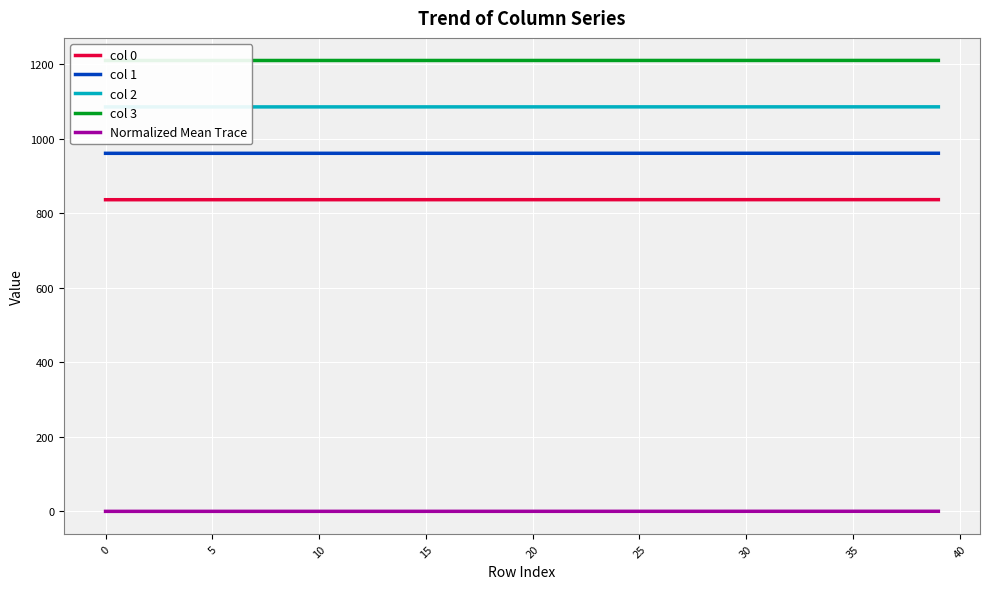

How many values exceed 0?

39